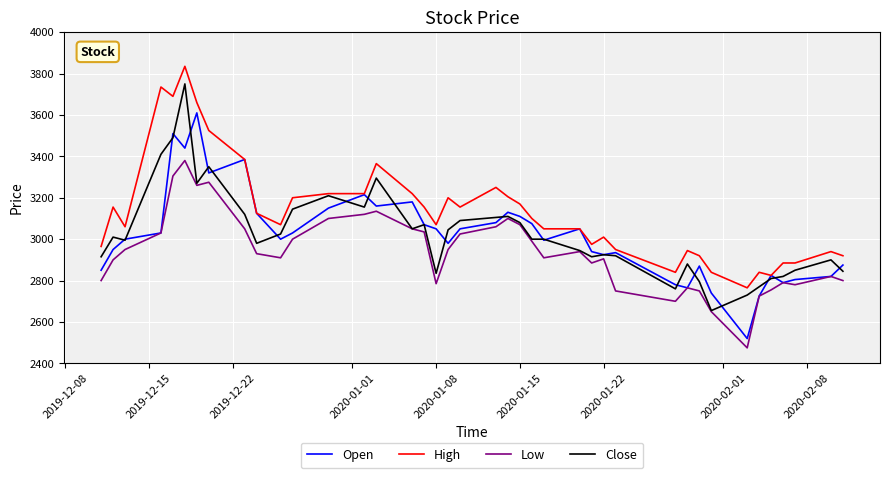

True or false: High and Low cross at least once.

False